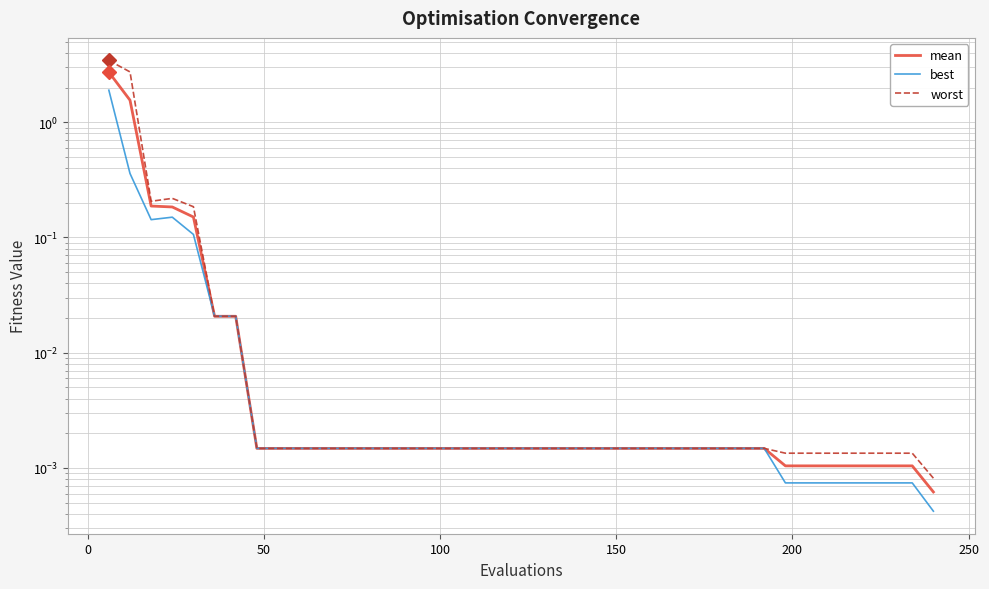

True or false: worst has a value of 0.0 at 29.

False